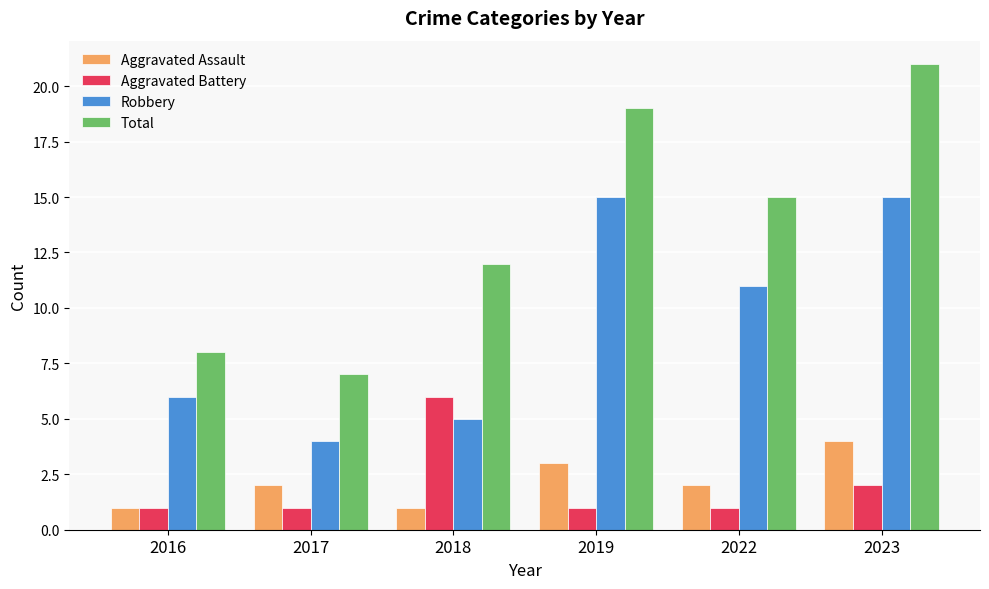

Rank the series by their maximum value, from lowest to highest.

Aggravated Assault, Aggravated Battery, Robbery, Total